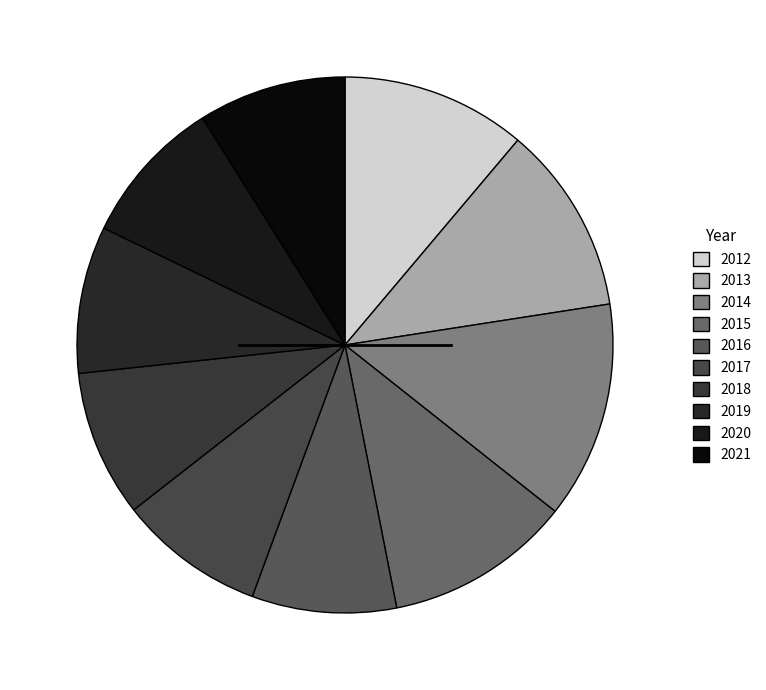

Count the number of slices in the pie.

10